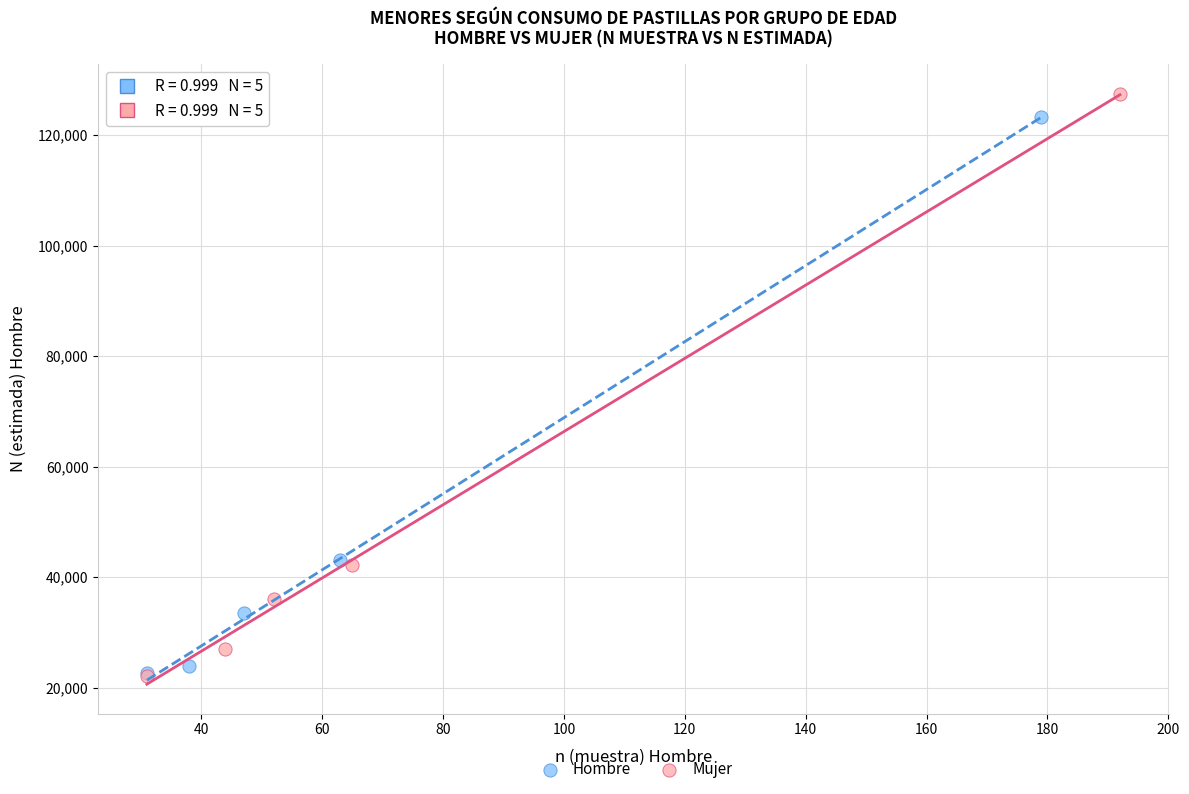

Which series has the widest spread of Y values?

Mujer